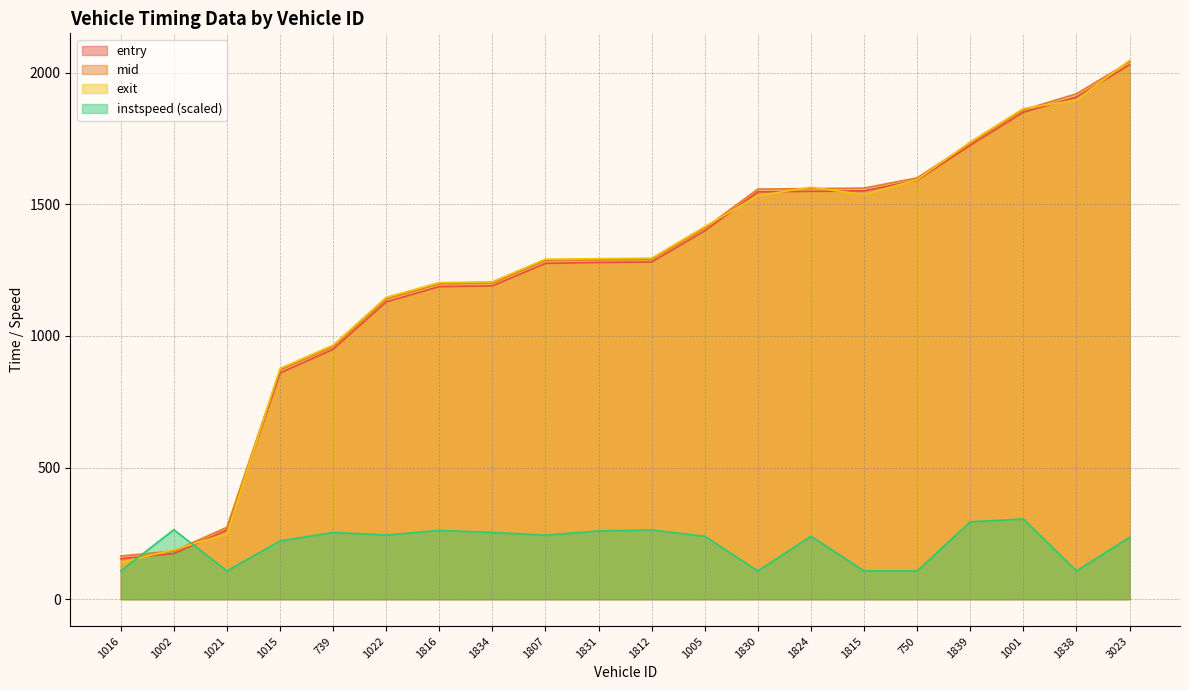

Reading left to right, transcribe all the data shown in this chart.

entry: 1016=154.1	1002=173.3	1021=263.1	1015=859.1	739=949.2	1022=1129.3	1816=1187.3	1834=1190.1	1807=1275.5	1831=1279.0	1812=1280.7	1005=1399.2	1830=1547.2	1824=1549.0	1815=1550.9	750=1591.4	1839=1723.8	1001=1849.5	1838=1907.2	3023=2029.5
mid: 1016=164.0	1002=183.0	1021=273.2	1015=870.3	739=959.2	1022=1140.2	1816=1197.4	1834=1200.5	1807=1286.2	1831=1288.5	1812=1290.3	1005=1409.2	1830=1557.5	1824=1559.3	1815=1561.2	750=1600.1	1839=1732.3	1001=1858.2	1838=1919.4	3023=2040.5
exit: 1016=139.6	1002=187.9	1021=248.1	1015=876.5	739=964.9	1022=1146.5	1816=1202.4	1834=1205.7	1807=1291.5	1831=1293.3	1812=1295.2	1005=1415.0	1830=1532.7	1824=1564.5	1815=1536.4	750=1593.4	1839=1736.5	1001=1863.5	1838=1895.4	3023=2046.6
instspeed: 1016=107.4	1002=264.0	1021=107.4	1015=221.3	739=253.7	1022=243.8	1816=261.0	1834=253.7	1807=243.2	1831=259.3	1812=263.0	1005=238.9	1830=107.4	1824=239.3	1815=107.4	750=107.4	1839=293.9	1001=304.4	1838=107.4	3023=235.0